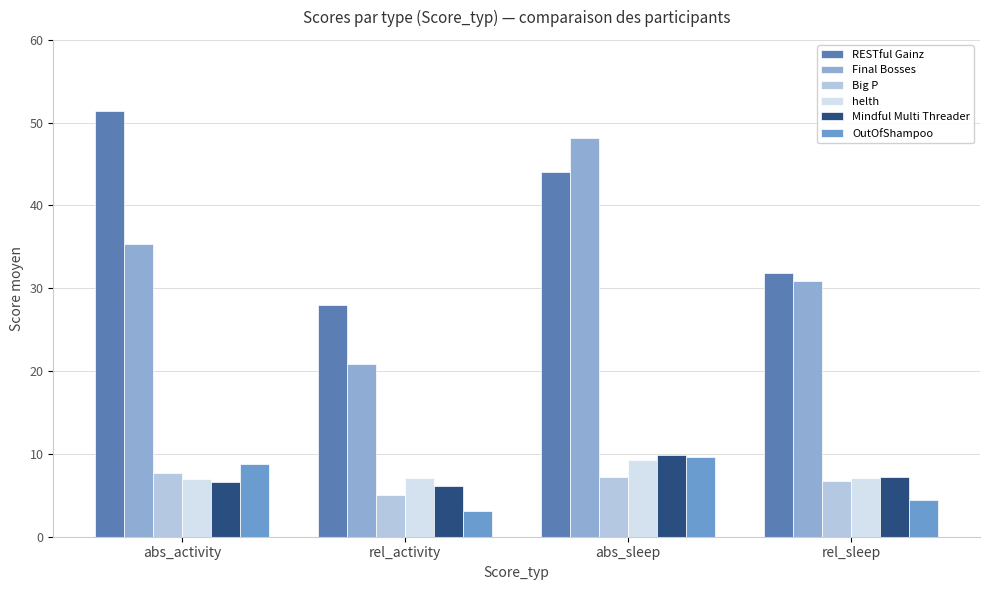

The Mindful Multi Threader series shows 4.8 at rel_sleep. True or false?

False